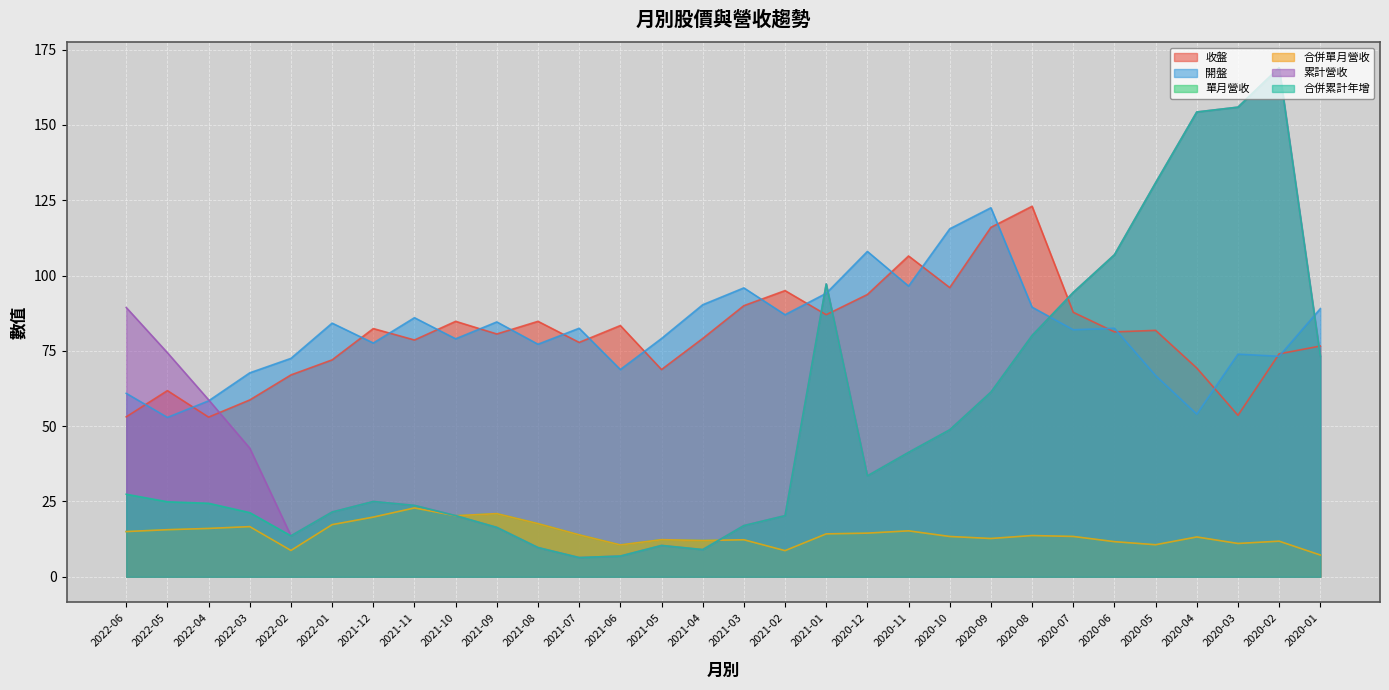

In 開盤, how many points are higher than both neighbors (excluding endpoints)?

9